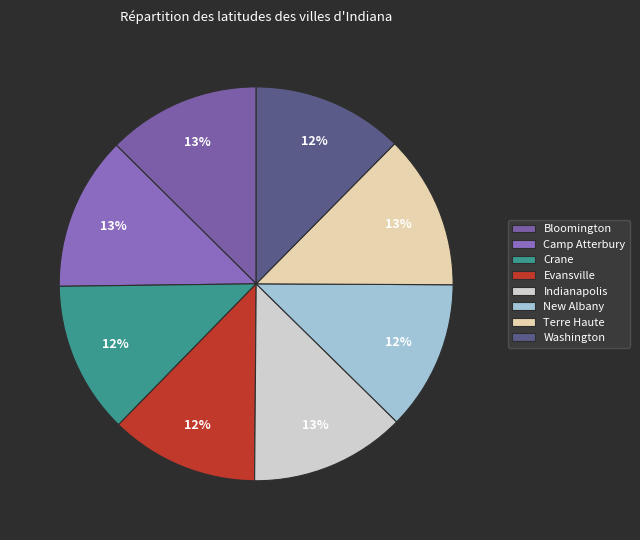

Which has a higher value, Camp Atterbury or Bloomington?

Camp Atterbury